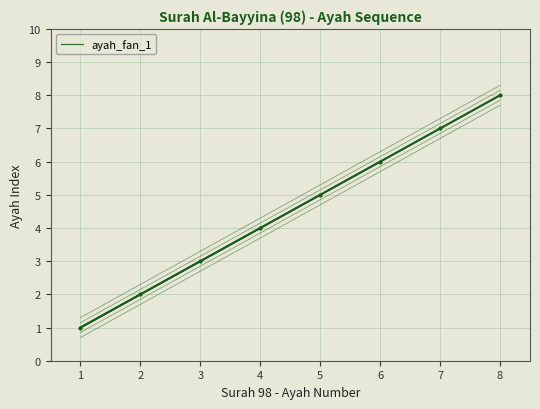

How many lines are shown in the chart?

1